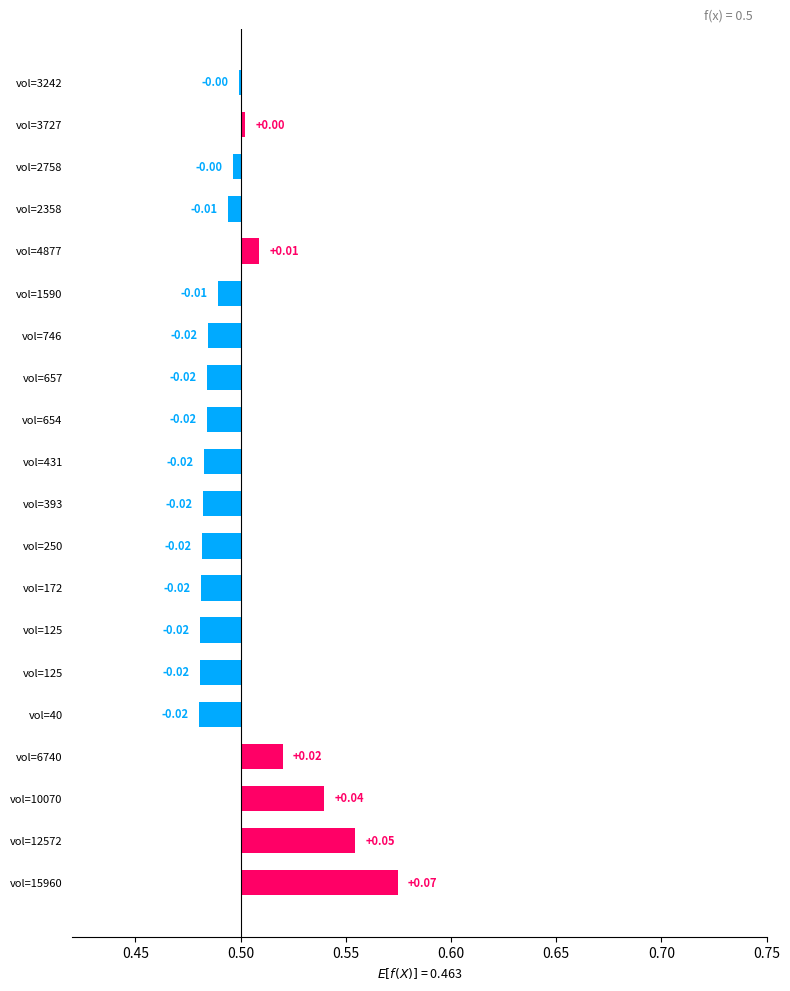

What is the maximum value shown in the chart?

0.1